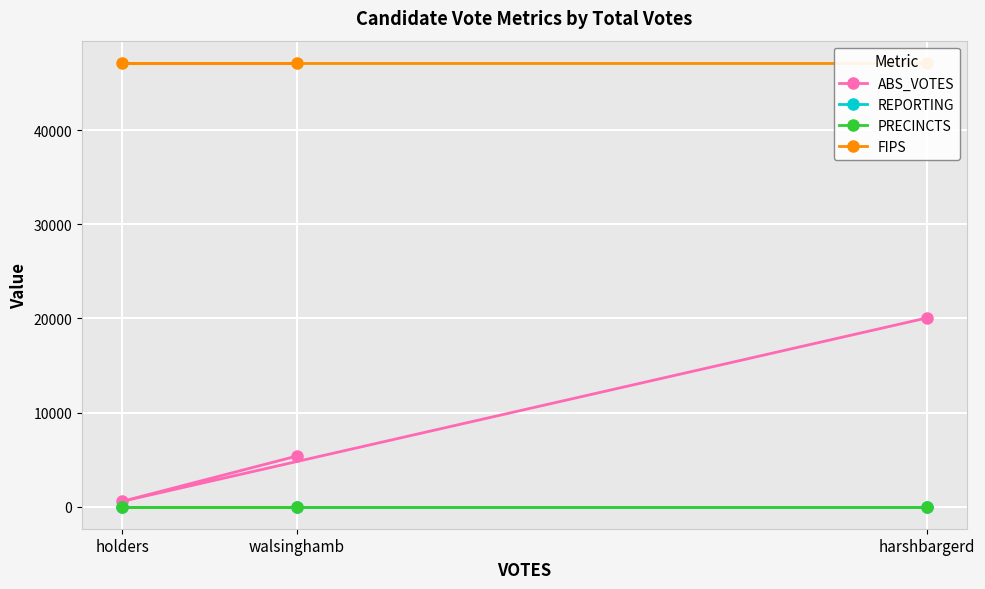

Is it true that PRECINCTS equals 25 at walsinghamb?

True